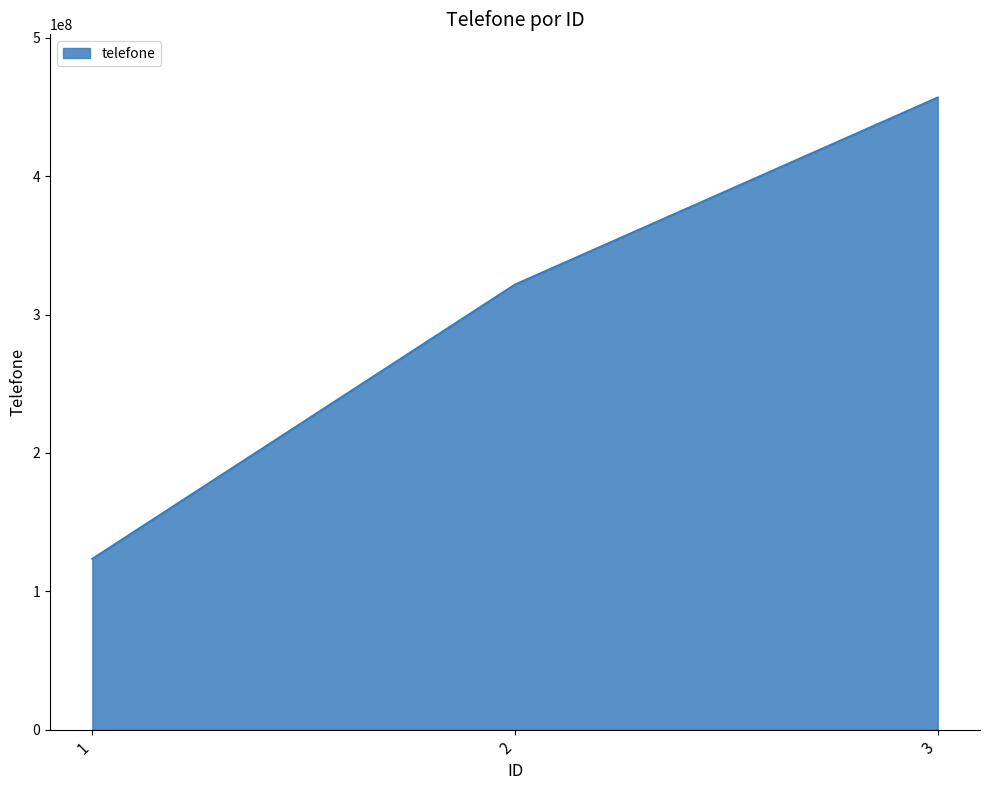

Rank the categories by value from highest to lowest.

3, 2, 1